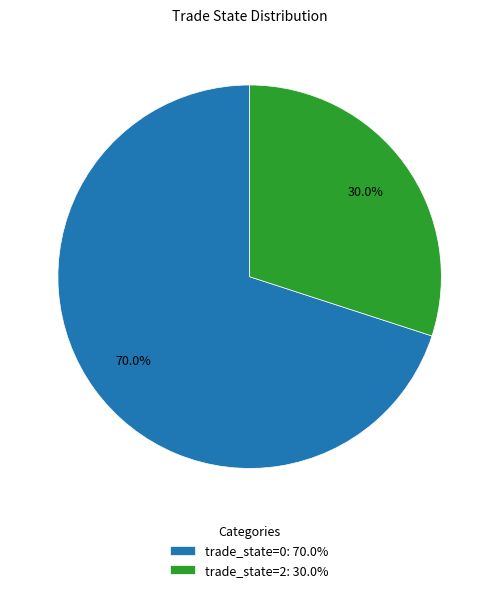

Between trade_state=2: 30.0% and trade_state=0: 70.0%, which is larger?

trade_state=0: 70.0%